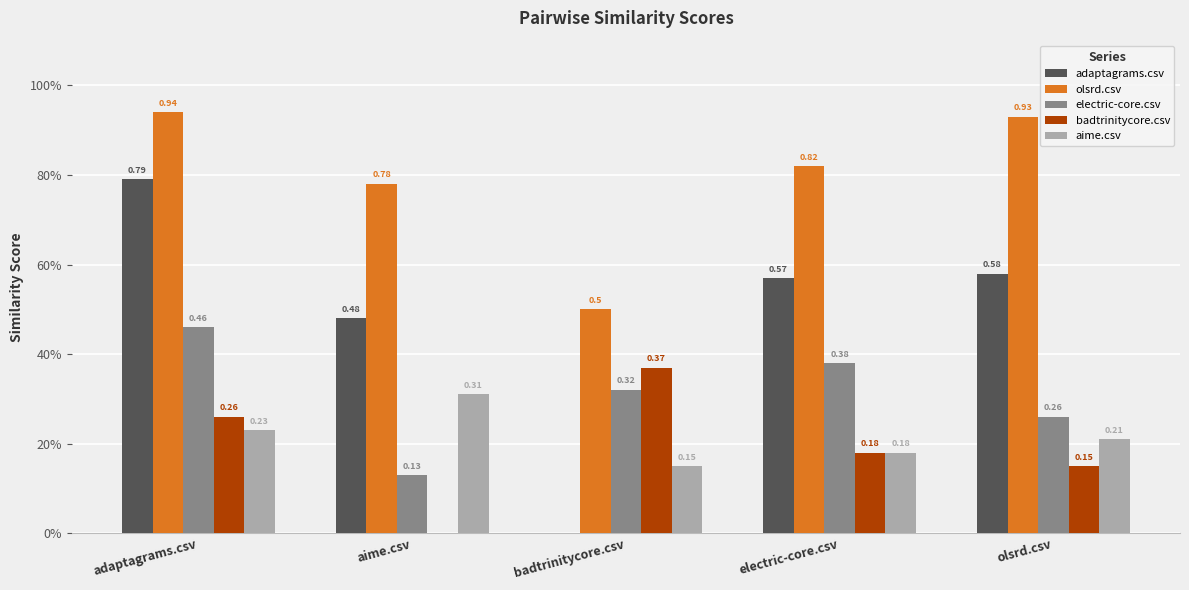

Between adaptagrams.csv and aime.csv, which series saw the biggest shift?

electric-core.csv